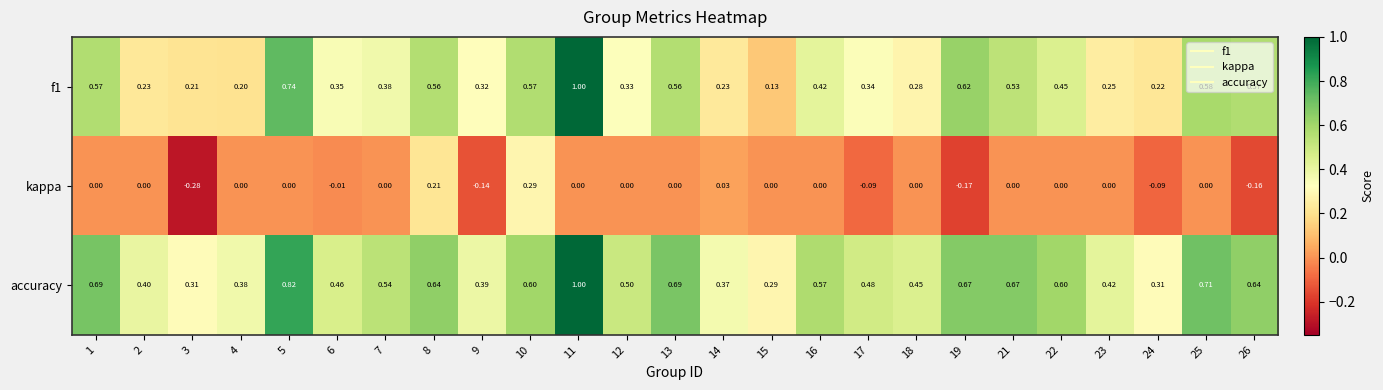

Between 10 and 25, which series saw the biggest shift?

kappa